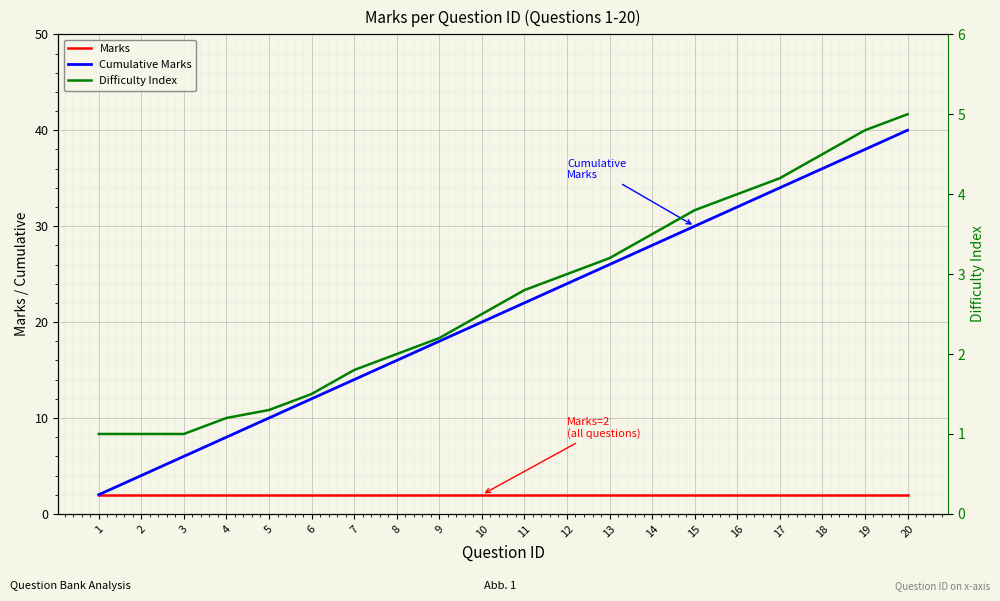

True or false: Marks has more than 1 interior local peaks.

False